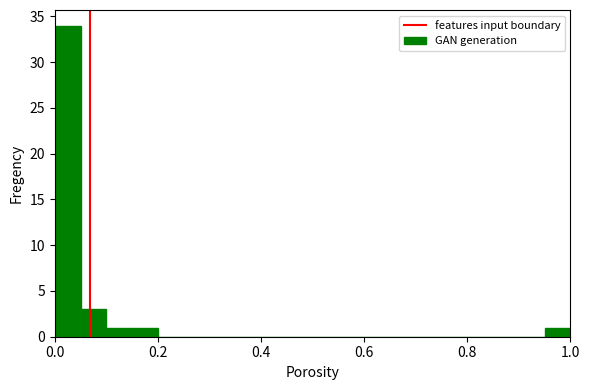

Read against the x-axis, roughly where is the centre of the tallest bar?

0.02